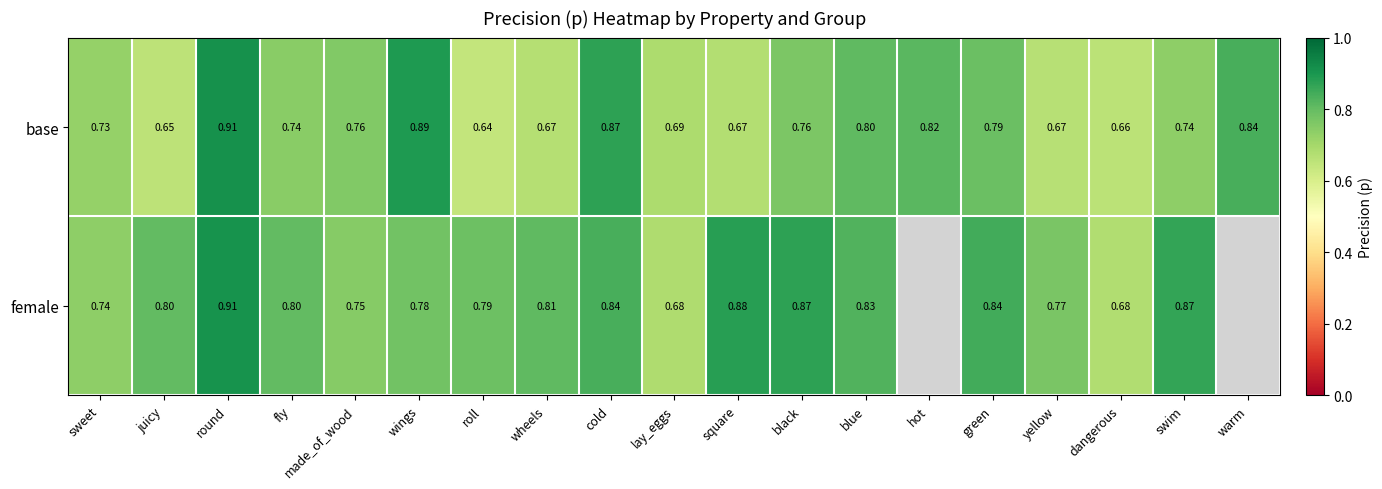

What is the spread (max minus min) of values at green?

0.1